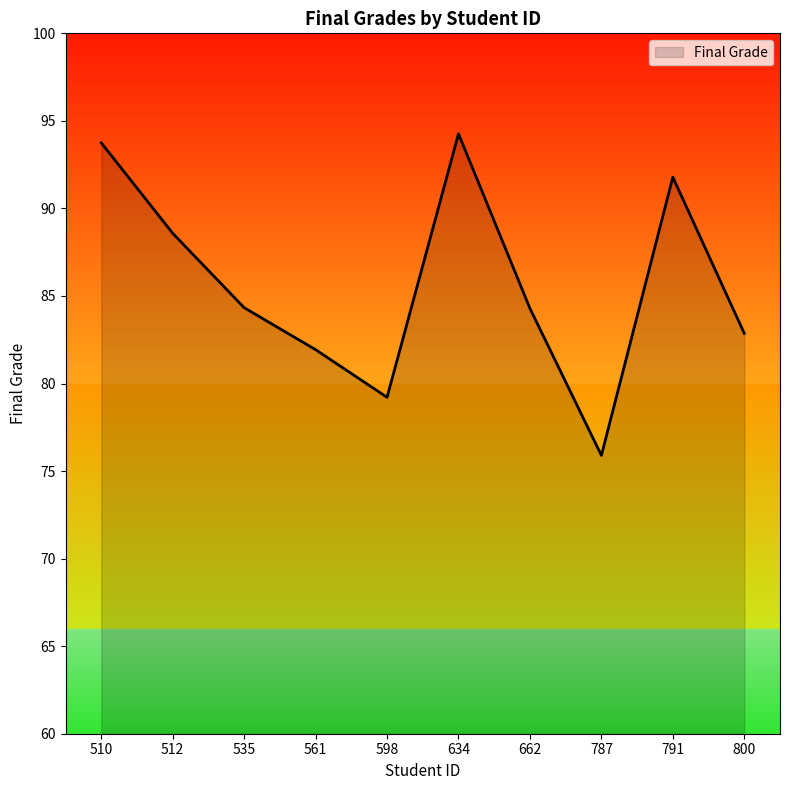

What is the change in value from 561 to 598?

-2.7